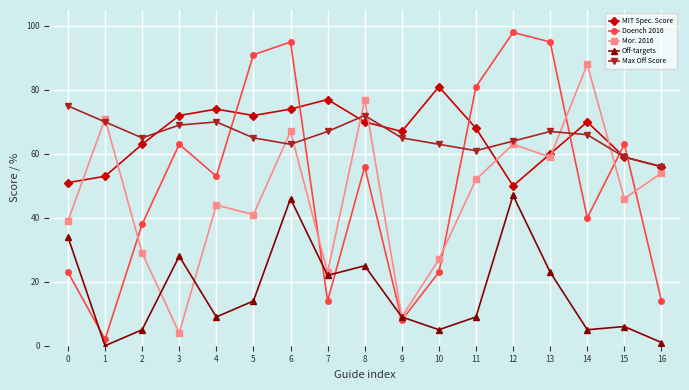

At which category is the sum across all series the highest?

6